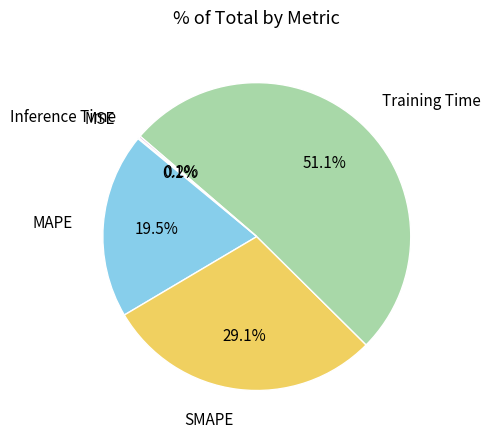

What is the largest slice in the pie chart?

Training Time